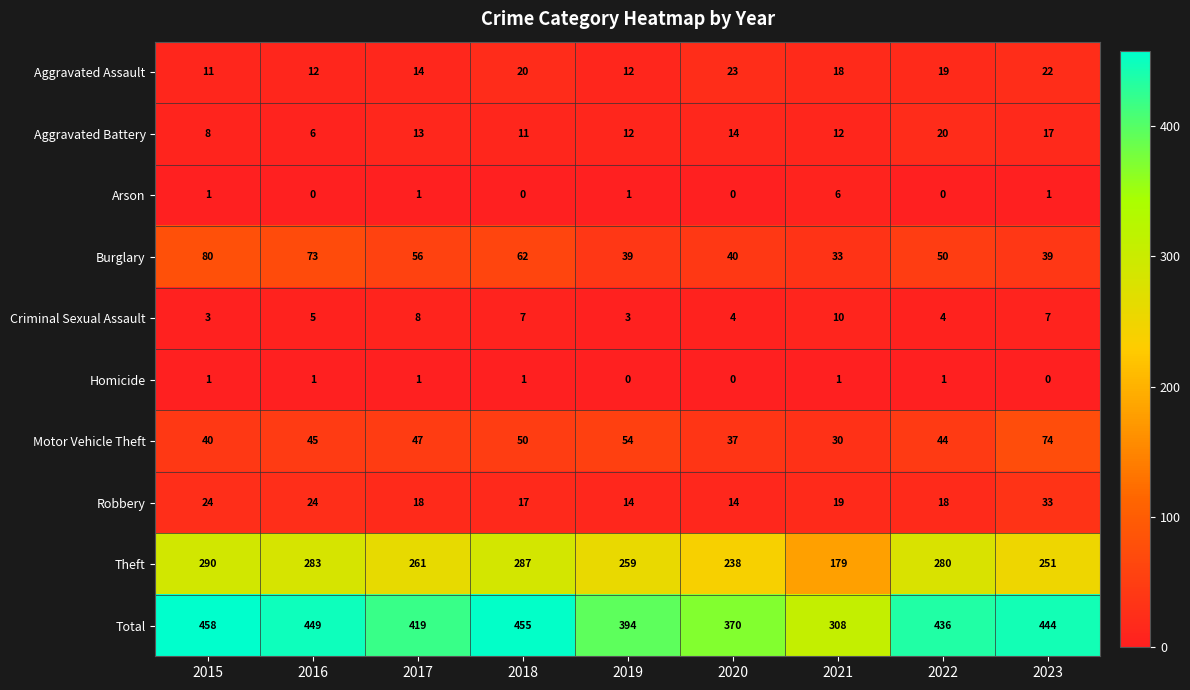

What is the total value across all series at 2018?

910